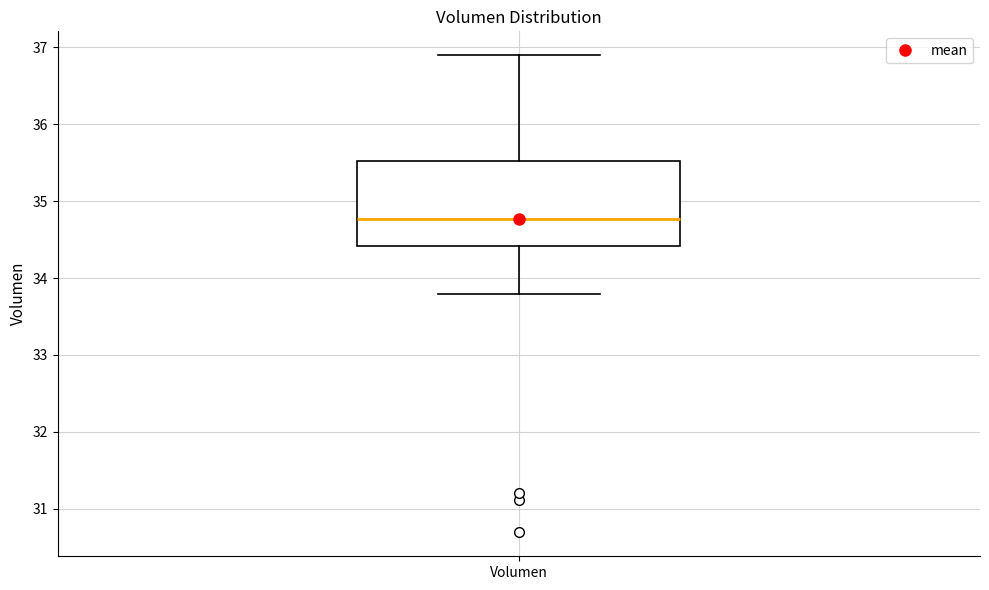

Read this box plot against the y-axis: the position of the median line, the range covered by the box, and the ends of both whiskers. The values are not printed on the chart, so give them approximately, as read against the axis.

median 34.8, box 34.4 to 35.5, whiskers 33.8 to 36.9